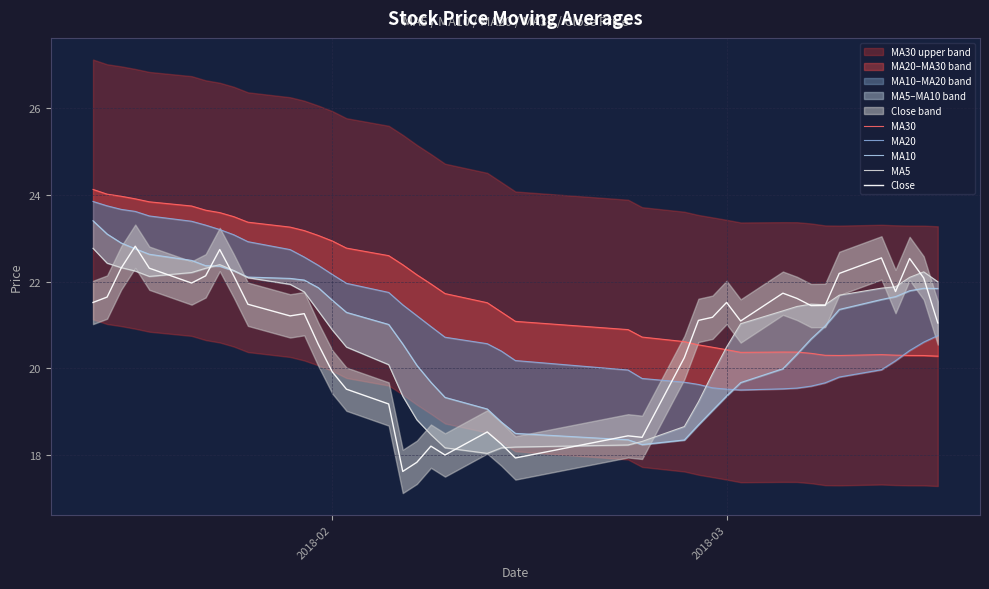

True or false: MA5 has more than 0 points higher than both neighbors.

True